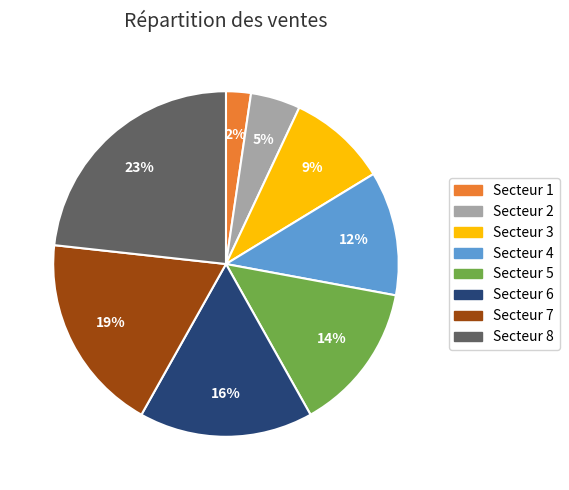

True or false: Secteur 3 accounts for 9% of the total.

True